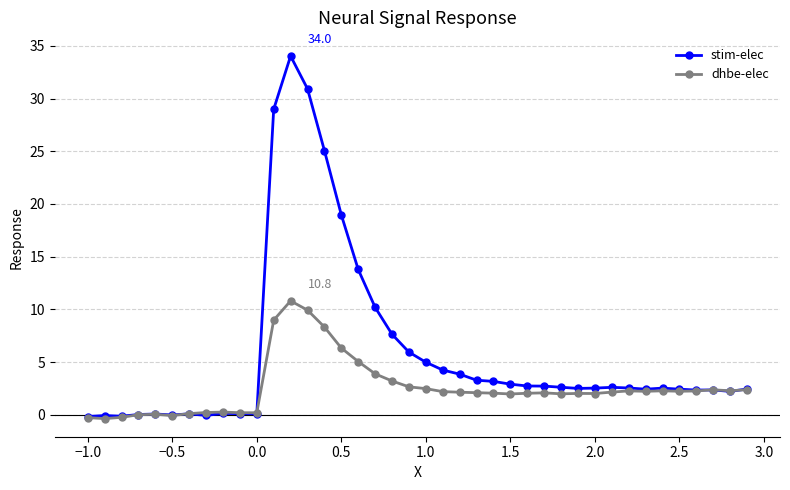

What is the maximum value for stim-elec?

34.0